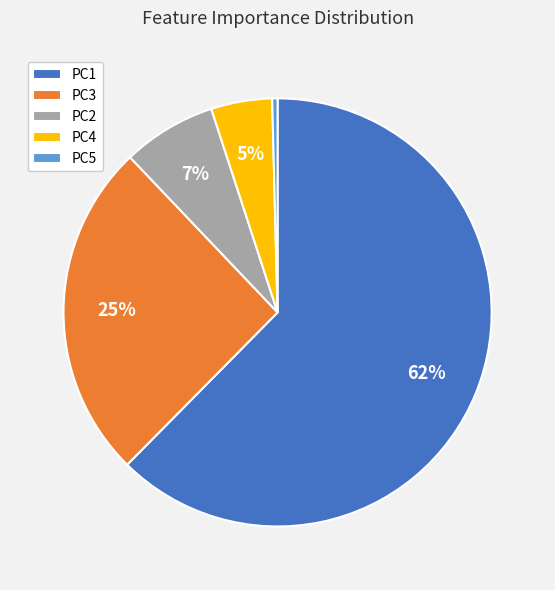

Which slice represents more than half of the pie?

PC1